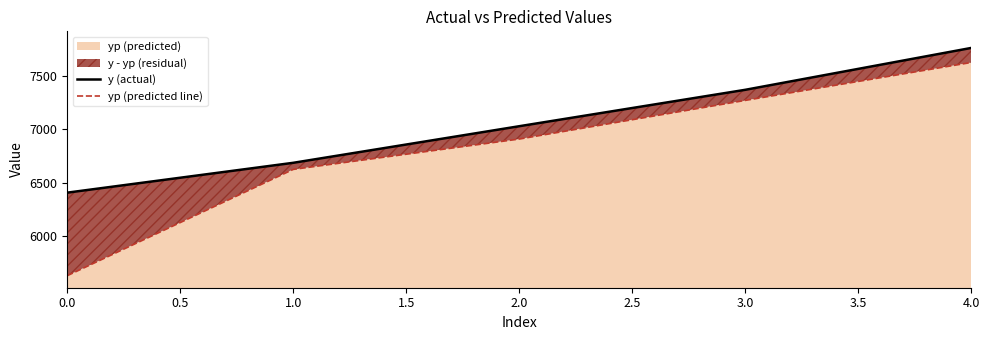

What is the sum of all yp (predicted line) values?

34064.8